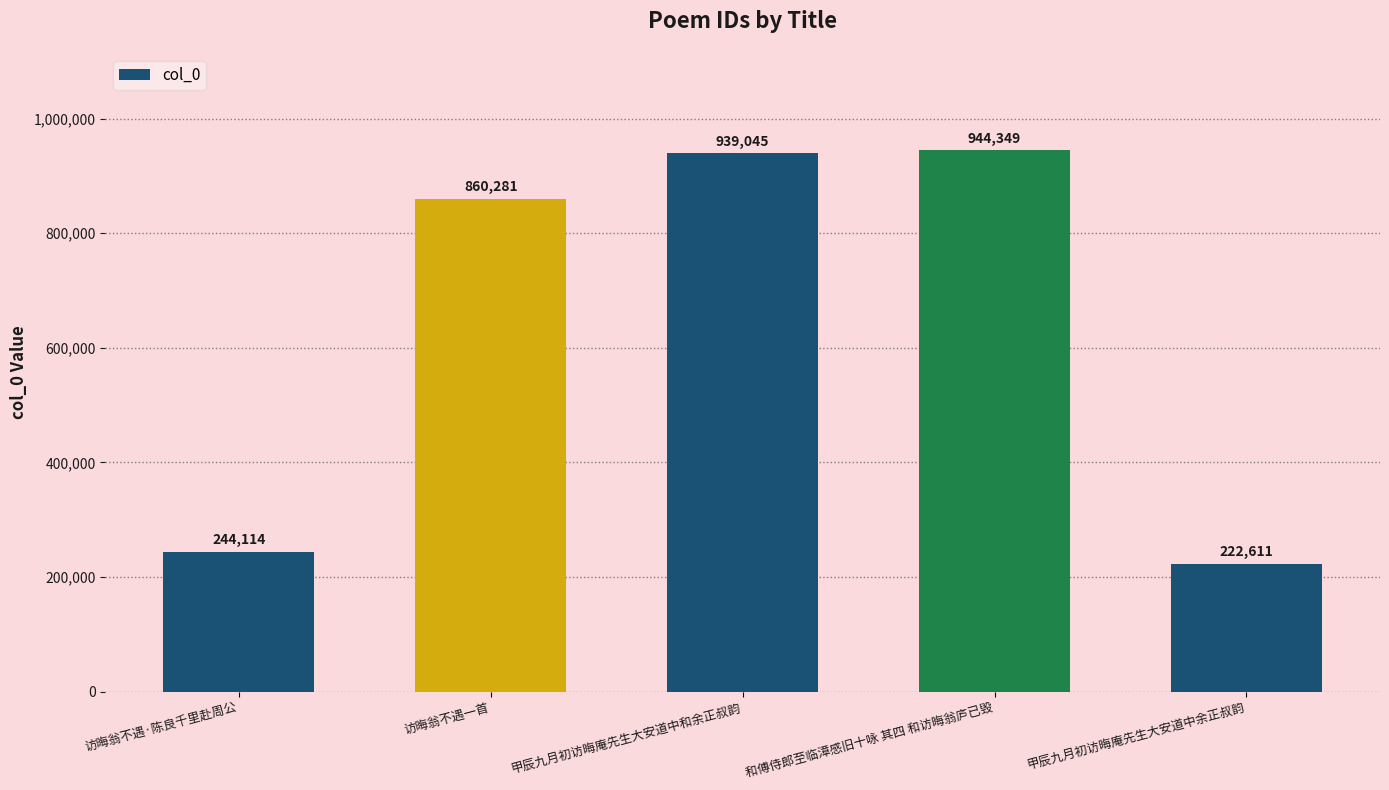

Where is the data nearest to the value 583480?

访晦翁不遇一首